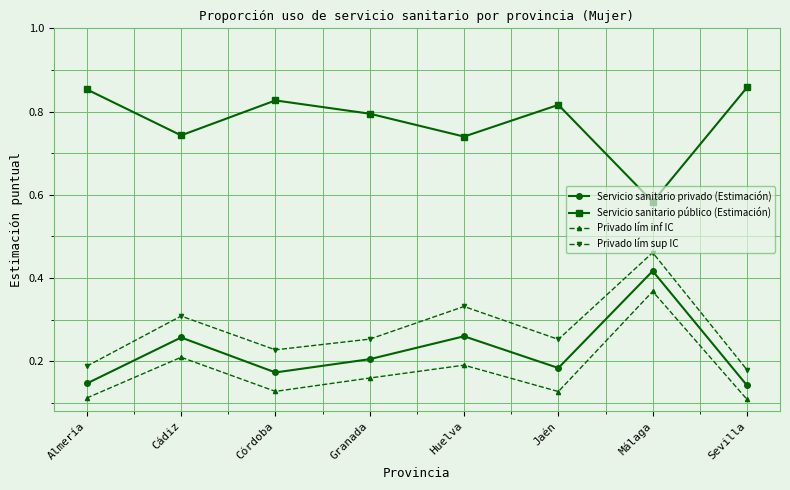

True or false: Servicio sanitario privado (Estimación) and Servicio sanitario público (Estimación) cross at least once.

False